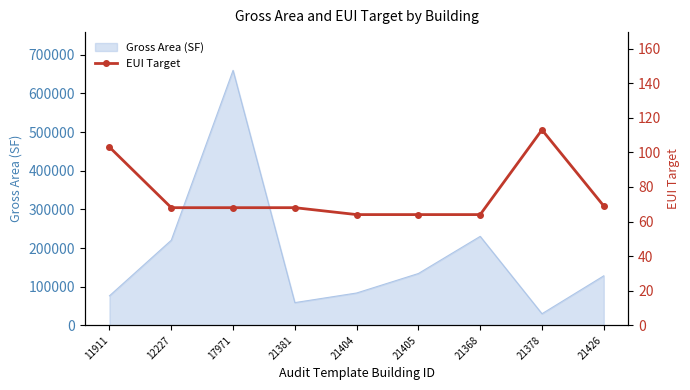

What is the minimum value for Gross Area (SF)?

29906